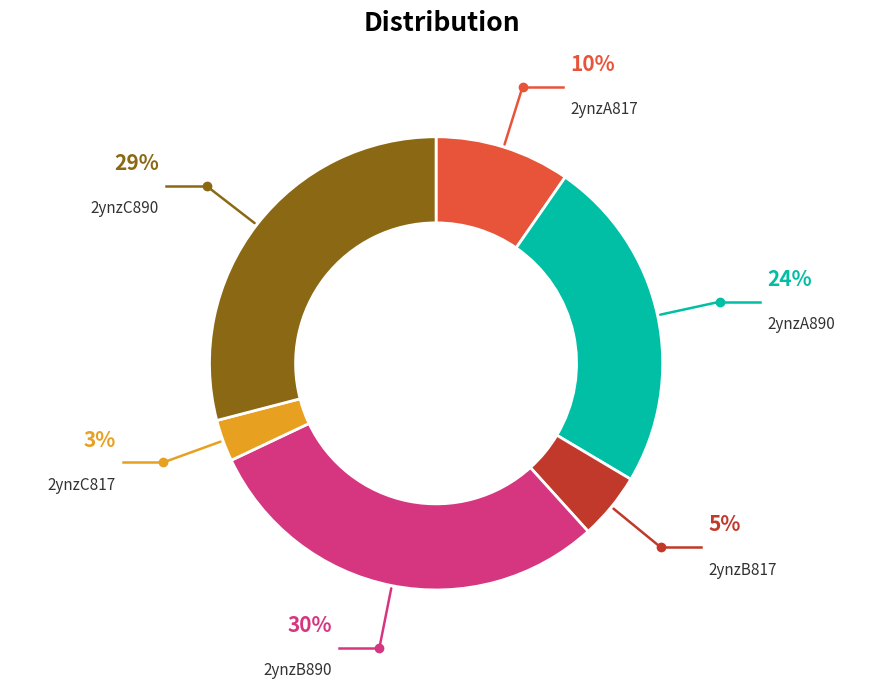

To the nearest percent, what is the average slice percentage?

17%